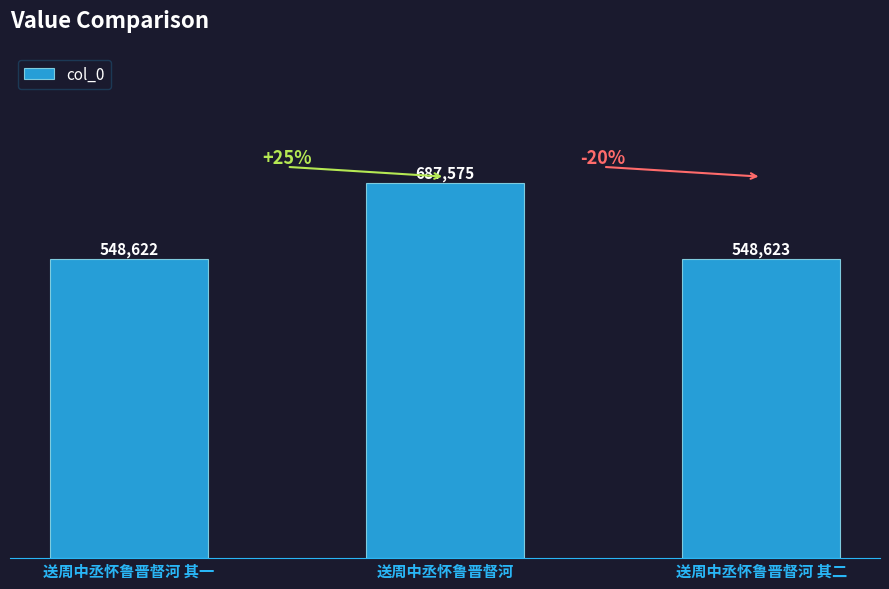

What is the label of the 1st bar from the left?

送周中丞怀鲁晋督河 其一